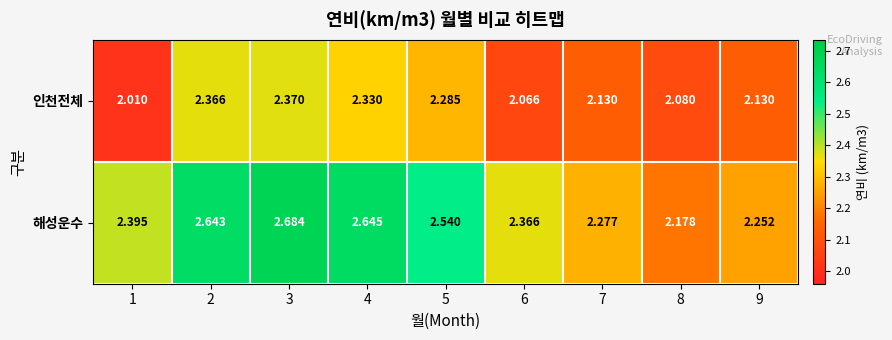

Which series has the widest spread of values?

해성운수